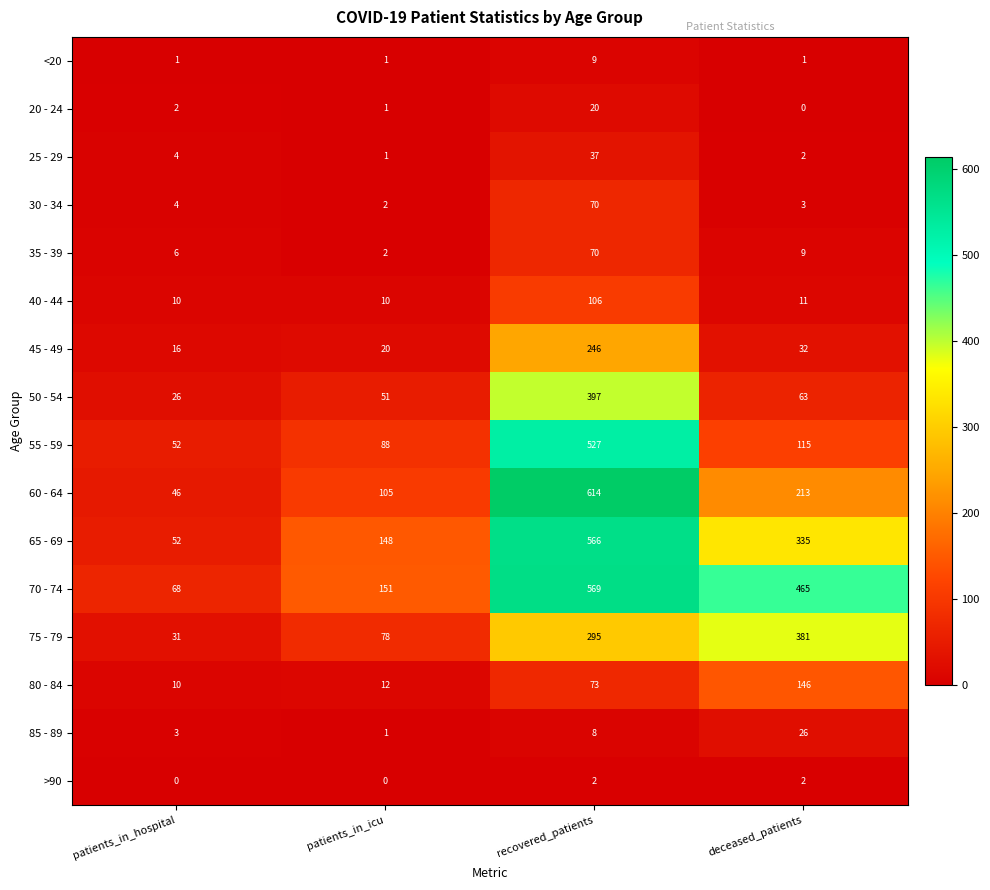

What is the maximum value for 85 - 89?

26